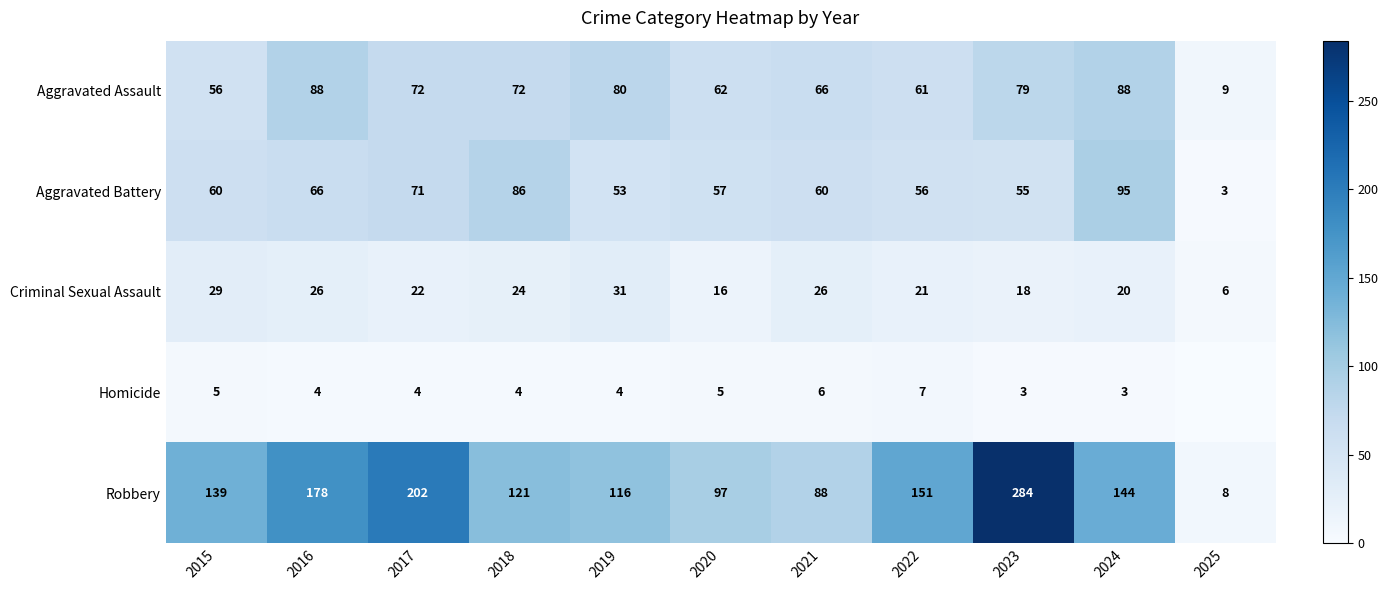

The Homicide series shows 3 at 2019. True or false?

False